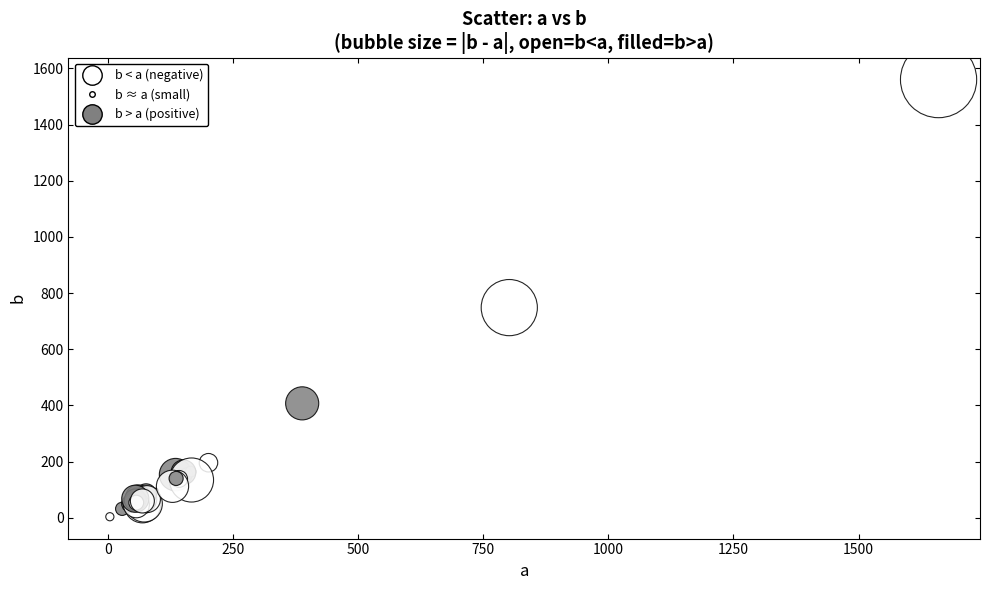

What Y value in the scatter plot is closest to 781?

748.1